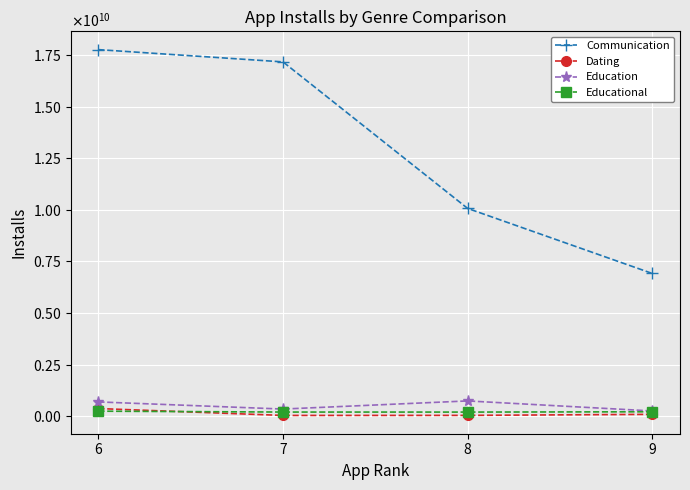

Does the chart display data point markers on the line(s)?

Yes